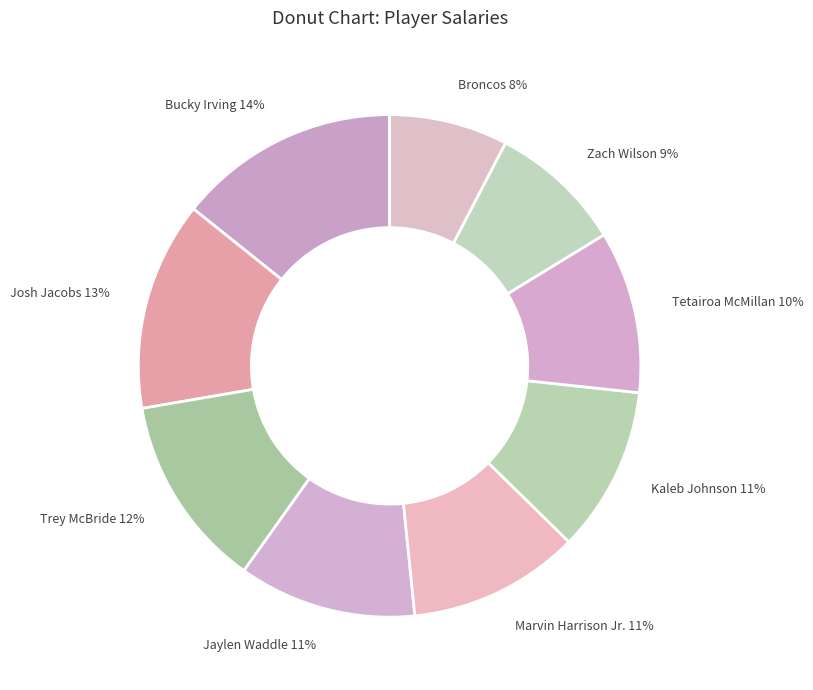

The Broncos slice represents 8% of the pie. True or false?

True